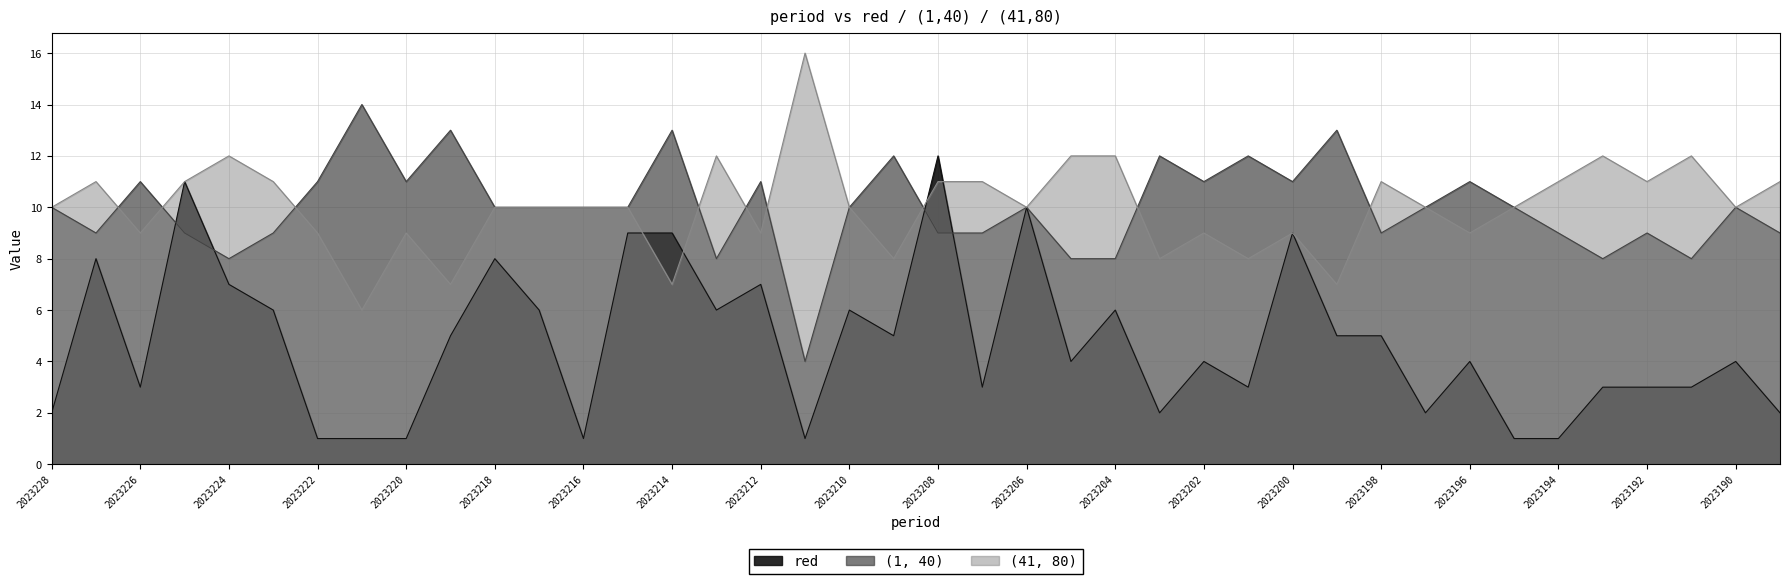

What is the sum of the red values at 2023209 and 2023211?

6